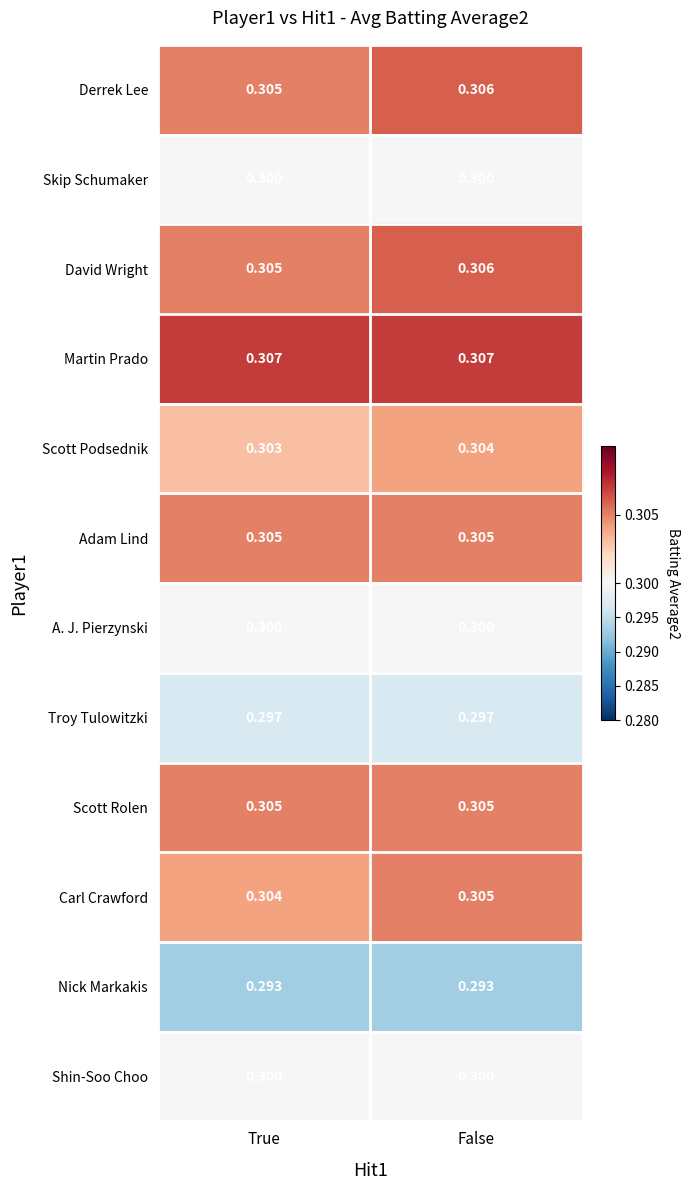

List the labels in order of Carl Crawford value, largest first.

False, True